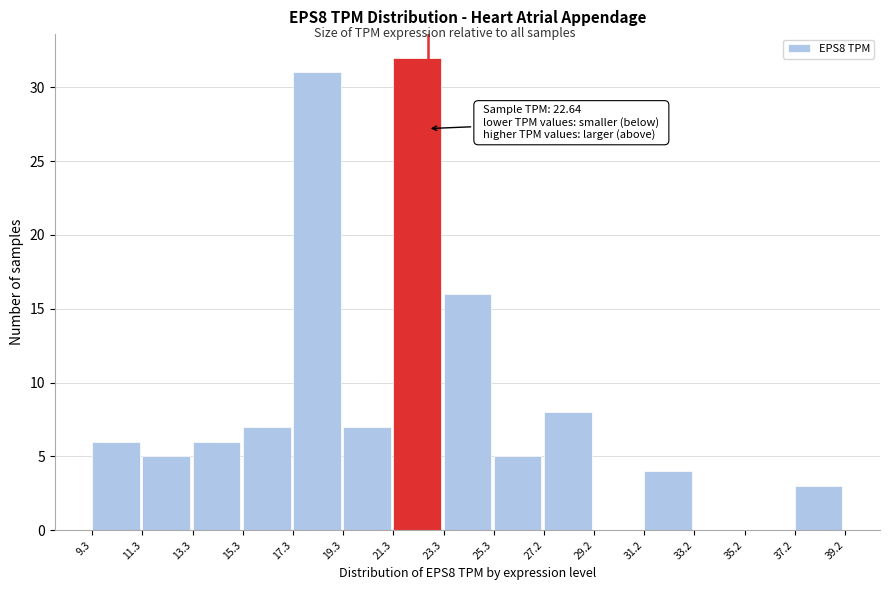

Which range on the x-axis has the tallest bar?

21.3 to 23.3